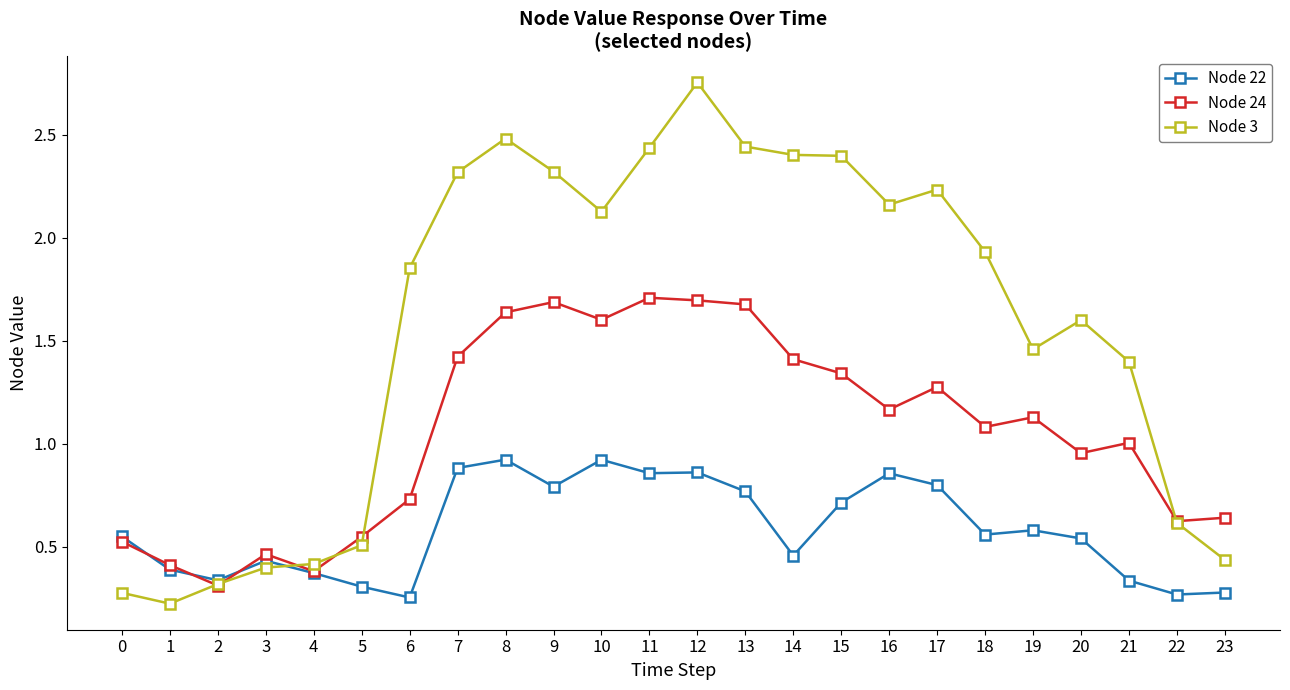

True or false: Node 3 has more than 2 interior local peaks.

True